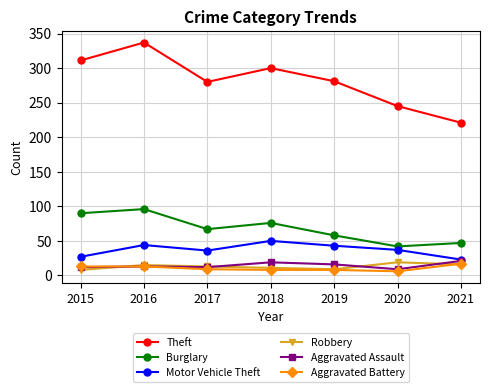

Does the chart have visible grid lines?

Yes